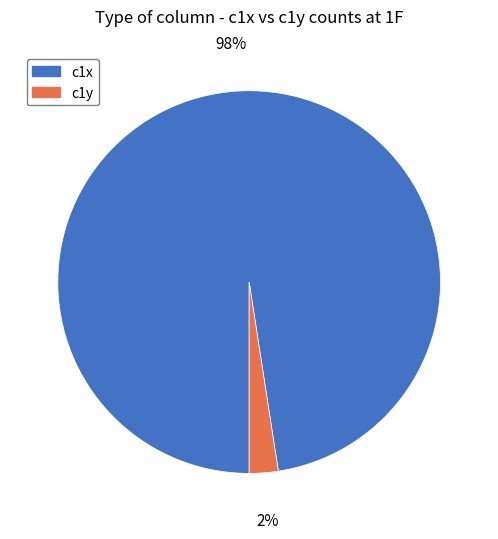

Between c1y and c1x, which is larger?

c1x